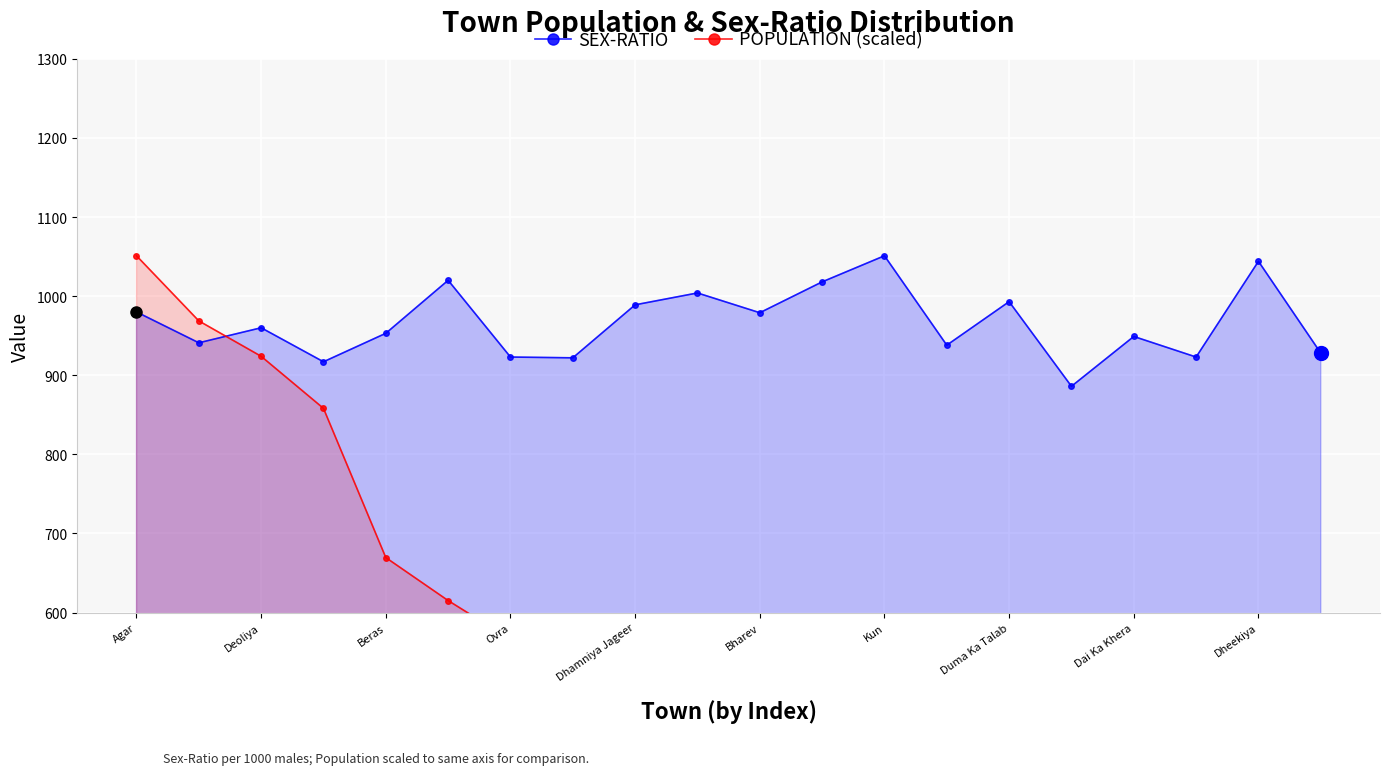

At which category is the sum across all series the highest?

Agar